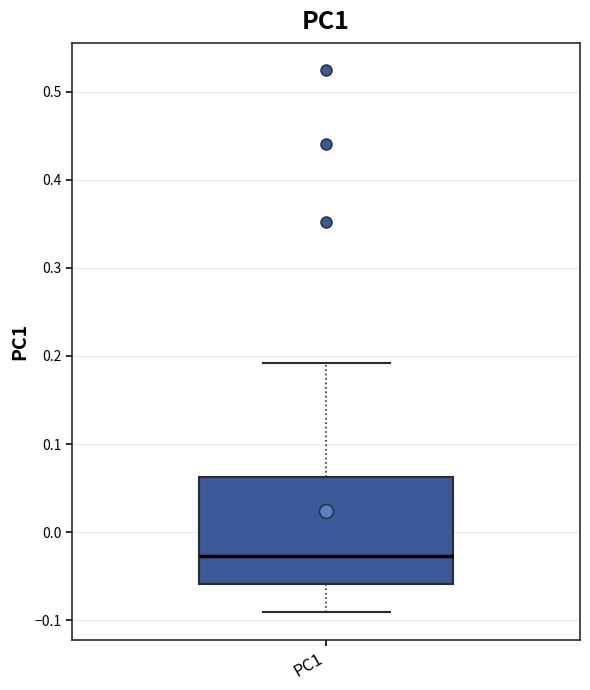

Where is the upper edge of the box for PC1 on the y-axis? The values are not printed on the chart, so give them approximately, as read against the axis.

0.06